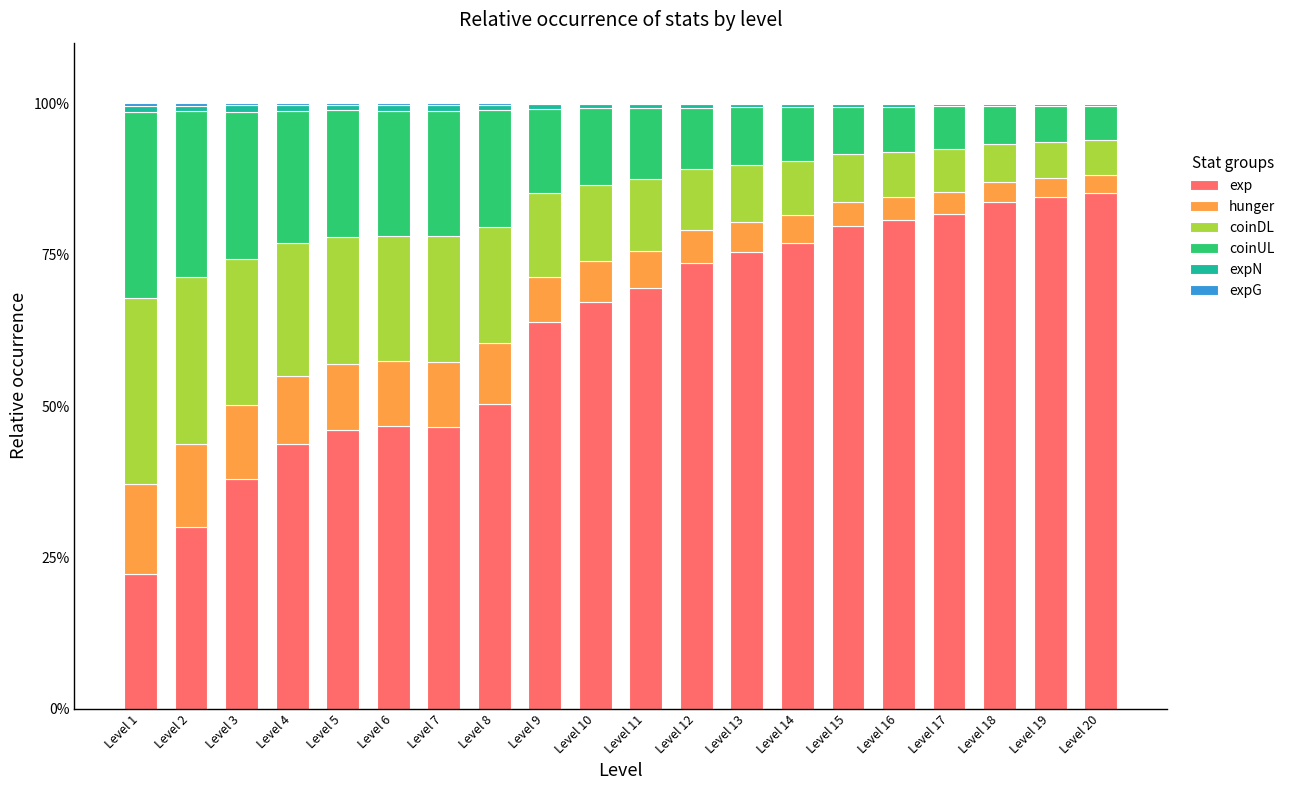

Where is exp nearest to the value 53?

Level 8